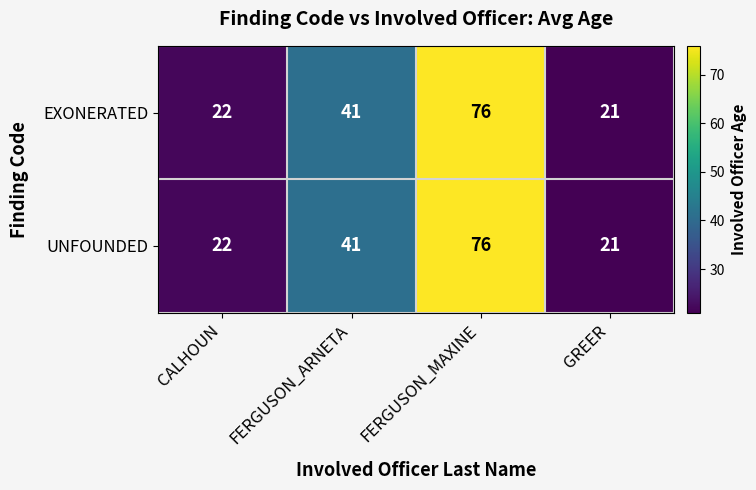

At which category does the chart reach its minimum across all series?

GREER